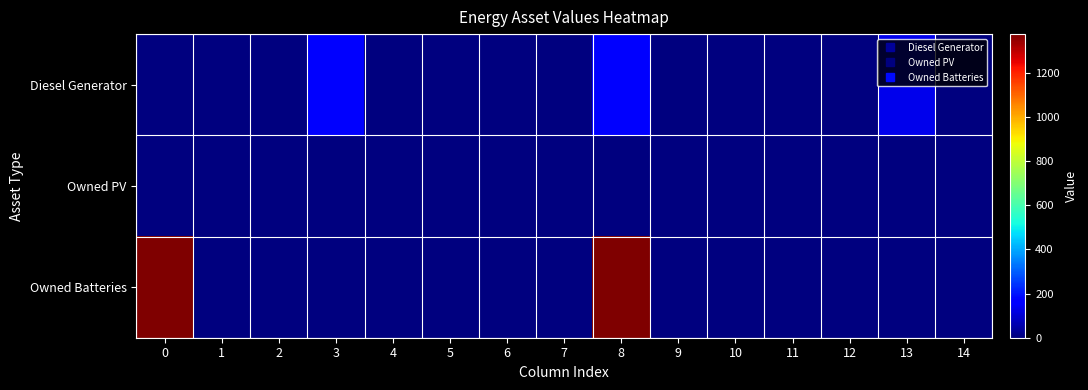

Between 14 and 13, which is larger?

13